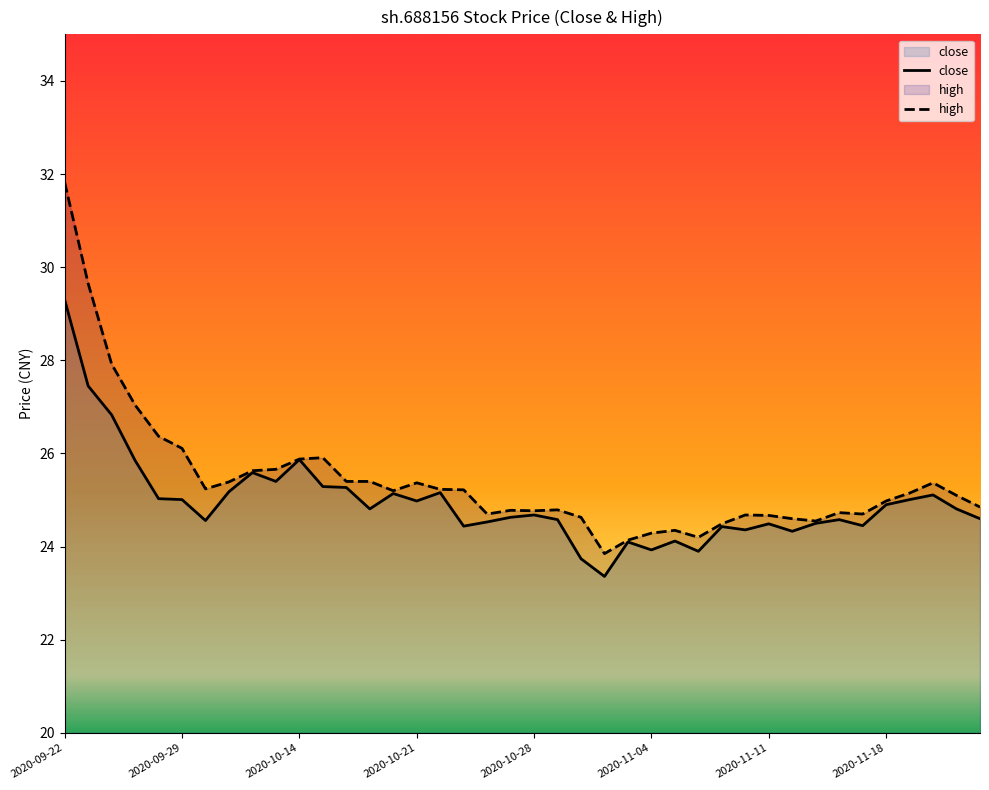

The value at 2020-10-20 is 5.2. True or false?

False